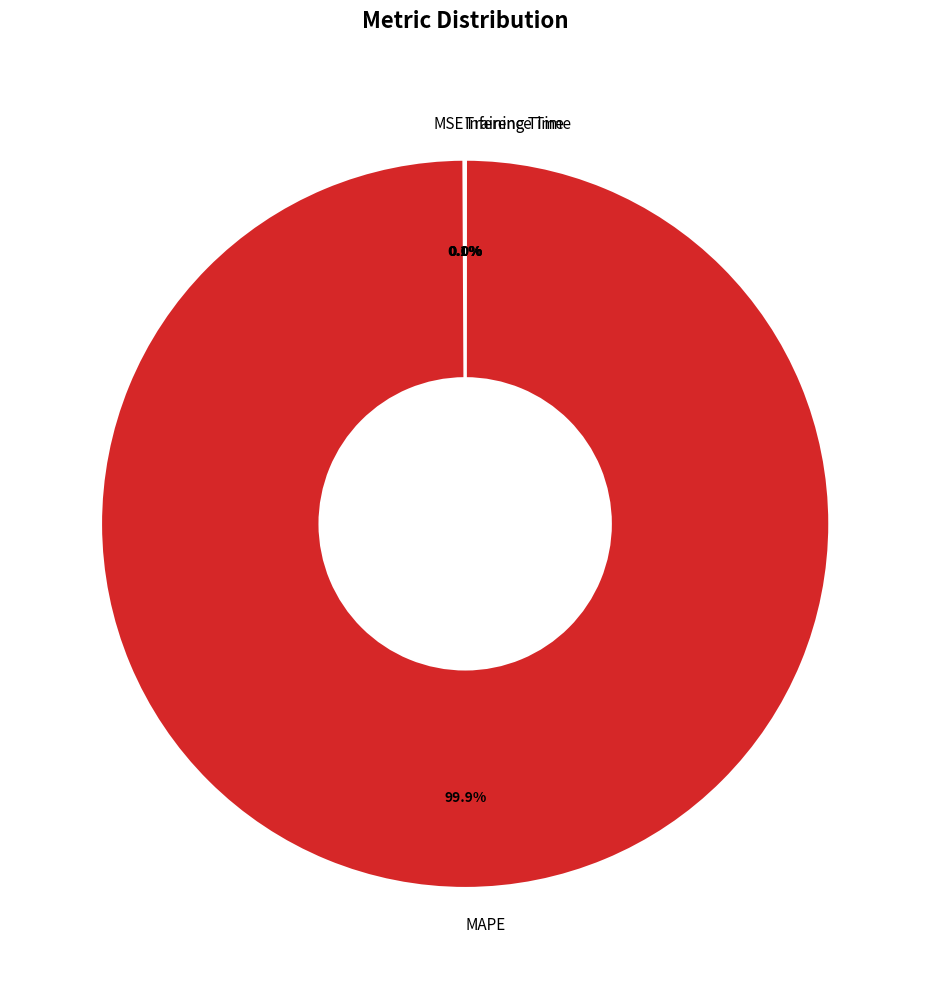

What is the majority slice?

MAPE